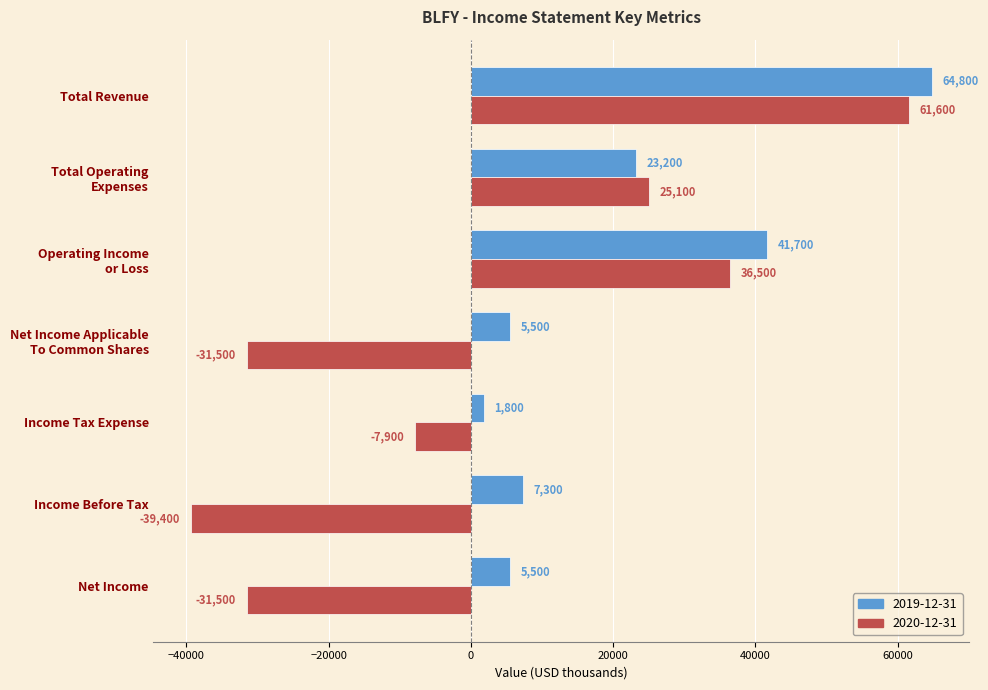

Which series has the widest spread of values?

2020-12-31